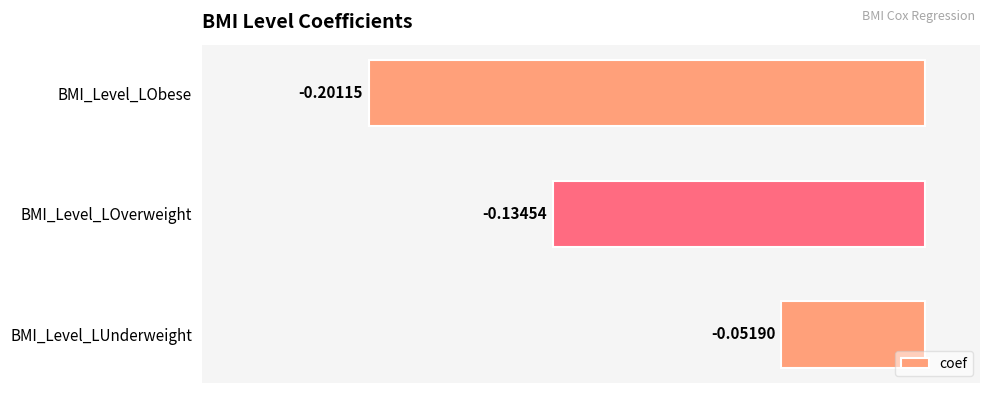

Where is the data nearest to the value 0?

BMI_Level_LUnderweight